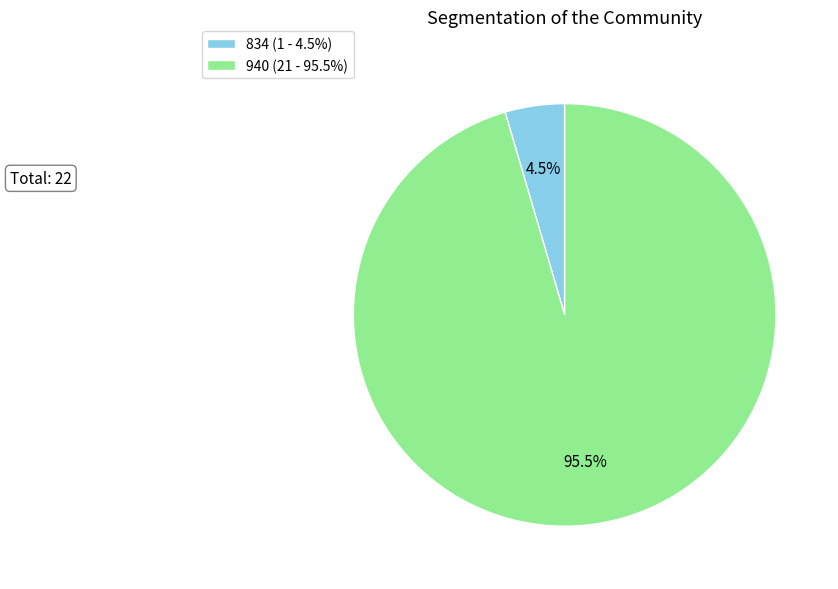

To the nearest percent, what is the difference between the 940 and 834 slice percentages?

91%